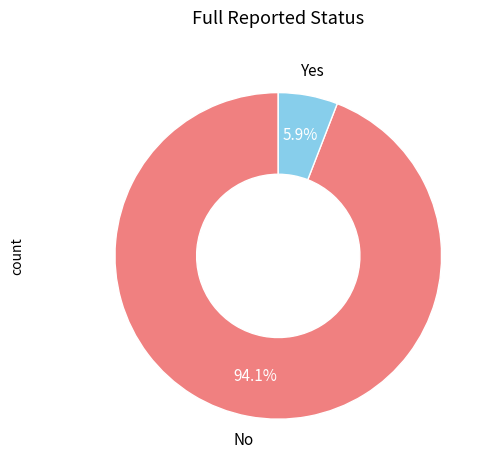

Is there any slice that represents more than half of the pie?

Yes